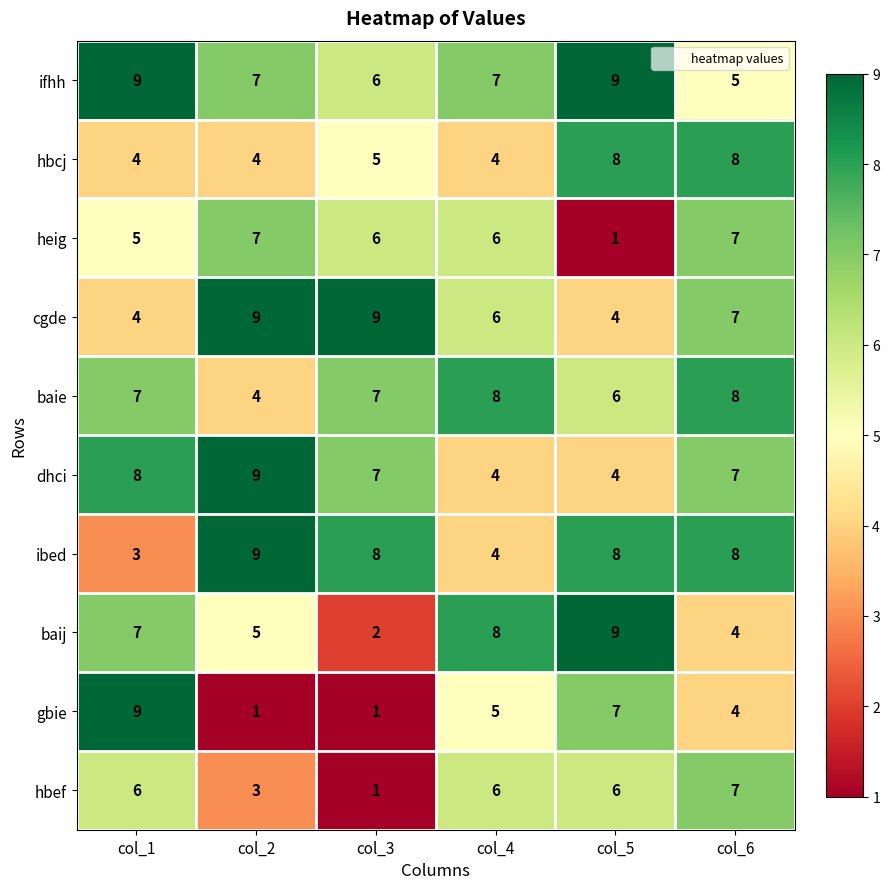

What is the total value across all series at col_3?

52